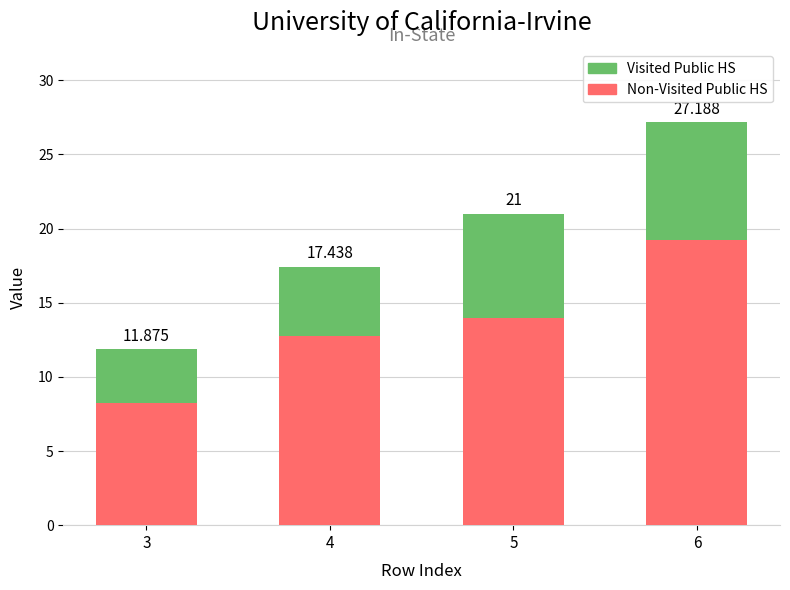

What is the average value of the Visited Public HS series?

5.8